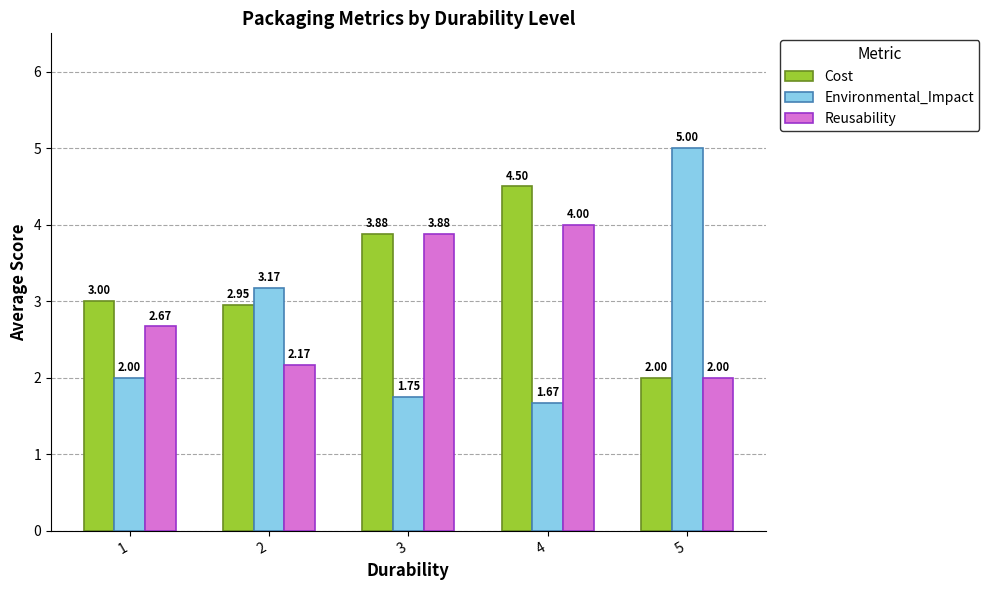

What is the difference between the maximum and minimum values in the Reusability series?

2.0